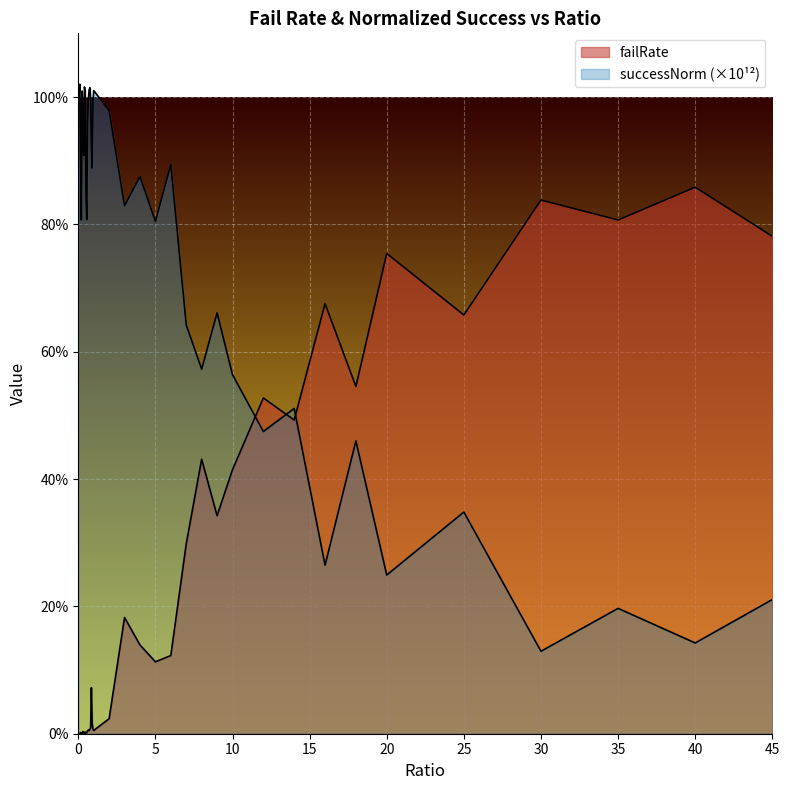

Reading left to right, extract all data points from this chart.

failRate: 0.0	0.0	0.0	0.0	0.0	0.0	0.0	0.0	0.0	0.0	0.0	0.0	0.0	0.0	0.0	0.0	0.0	0.1	0.0	0.0	0.0	0.0	0.2	0.1	0.1	0.1	0.3	0.4	0.3	0.4	0.5	0.5	0.7	0.5	0.8	0.7	0.8	0.8	0.9	0.8
successNorm: 1.0	1.0	1.0	0.9	0.8	1.0	1.0	0.9	1.0	1.0	0.9	0.8	1.0	1.0	1.0	1.0	1.0	0.9	0.9	1.0	1.0	1.0	0.8	0.9	0.8	0.9	0.6	0.6	0.7	0.6	0.5	0.5	0.3	0.5	0.2	0.3	0.1	0.2	0.1	0.2